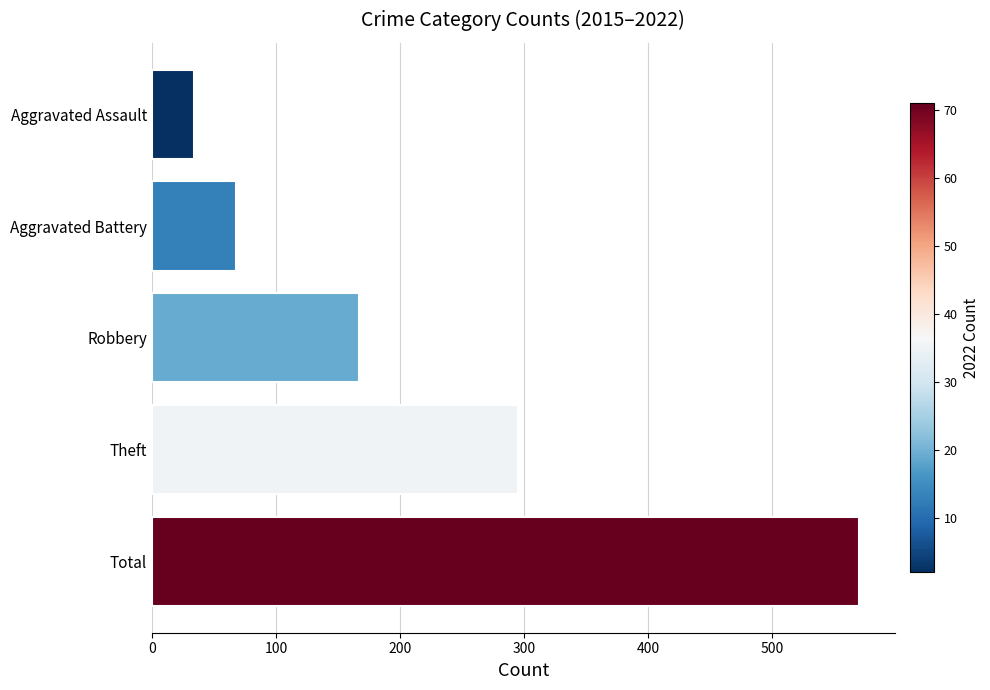

Reading bottom to top, list all the values displayed in this chart.

570	295	167	68	34